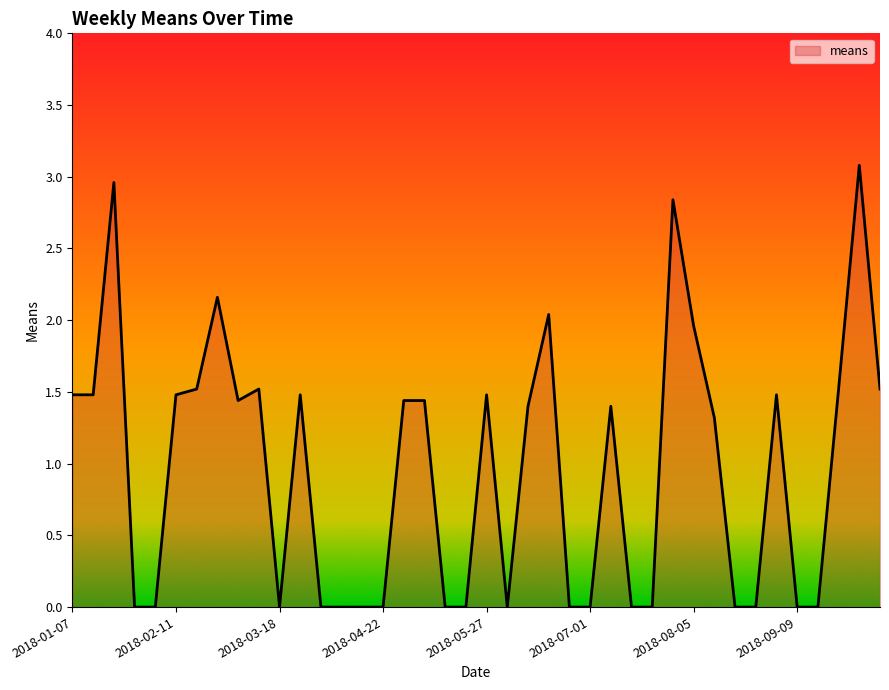

What is the difference between the maximum and minimum values?

3.1